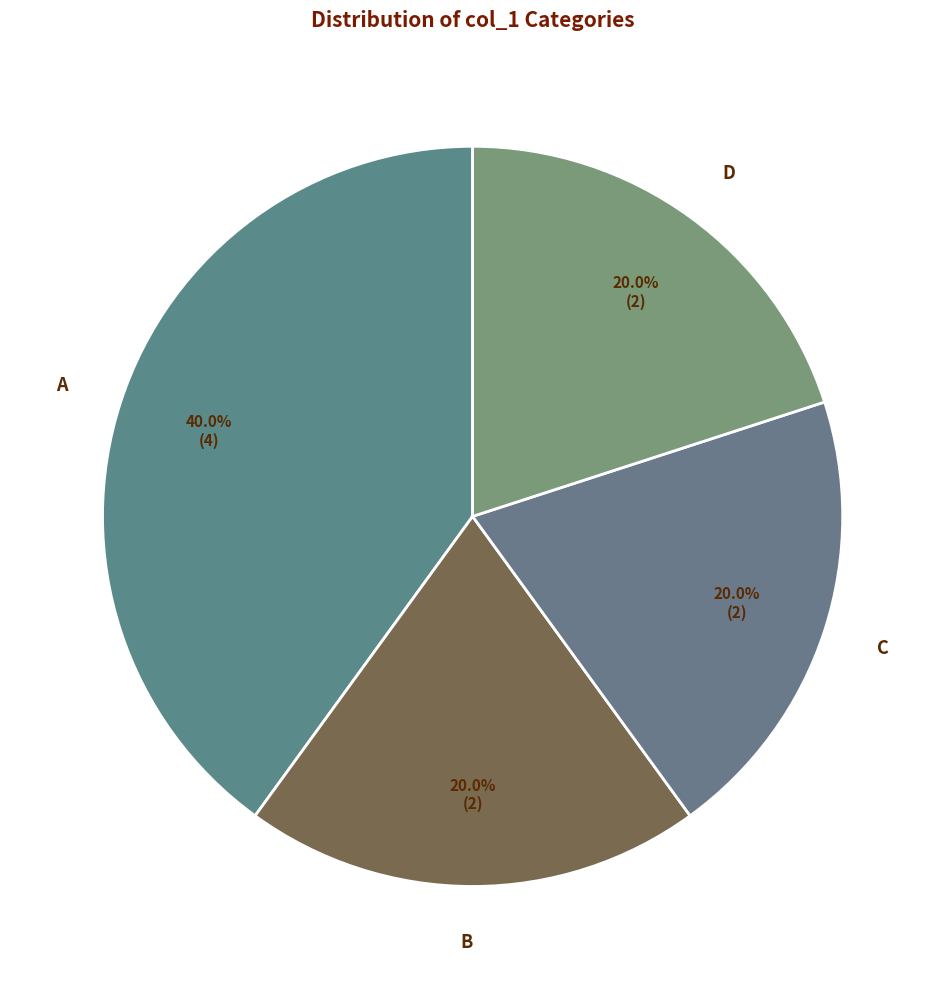

What is the largest slice in the pie chart?

A